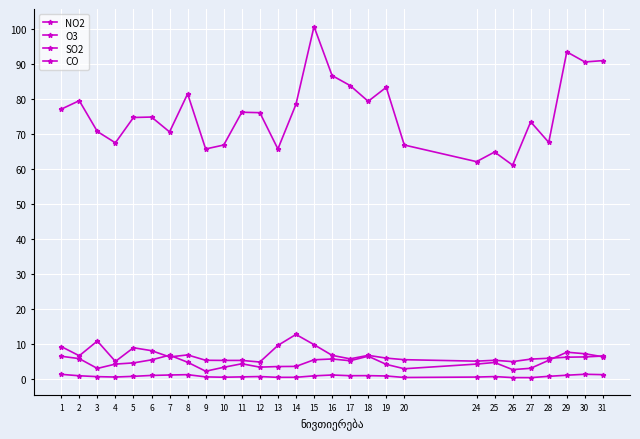

How many lines are shown in the chart?

4